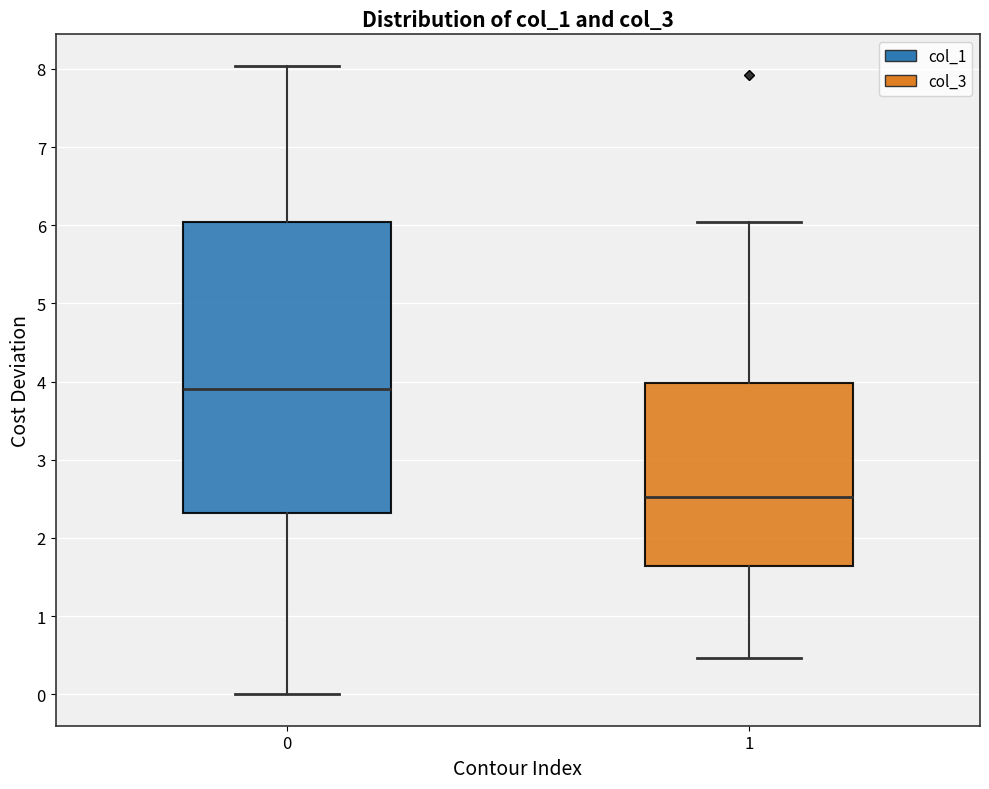

Where does the median line of the box at x = 0 sit on the y-axis? The values are not printed on the chart, so give them approximately, as read against the axis.

3.9